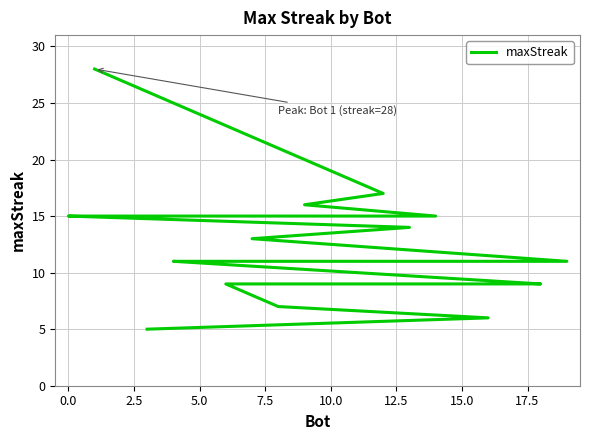

How many data points are above 11?

9